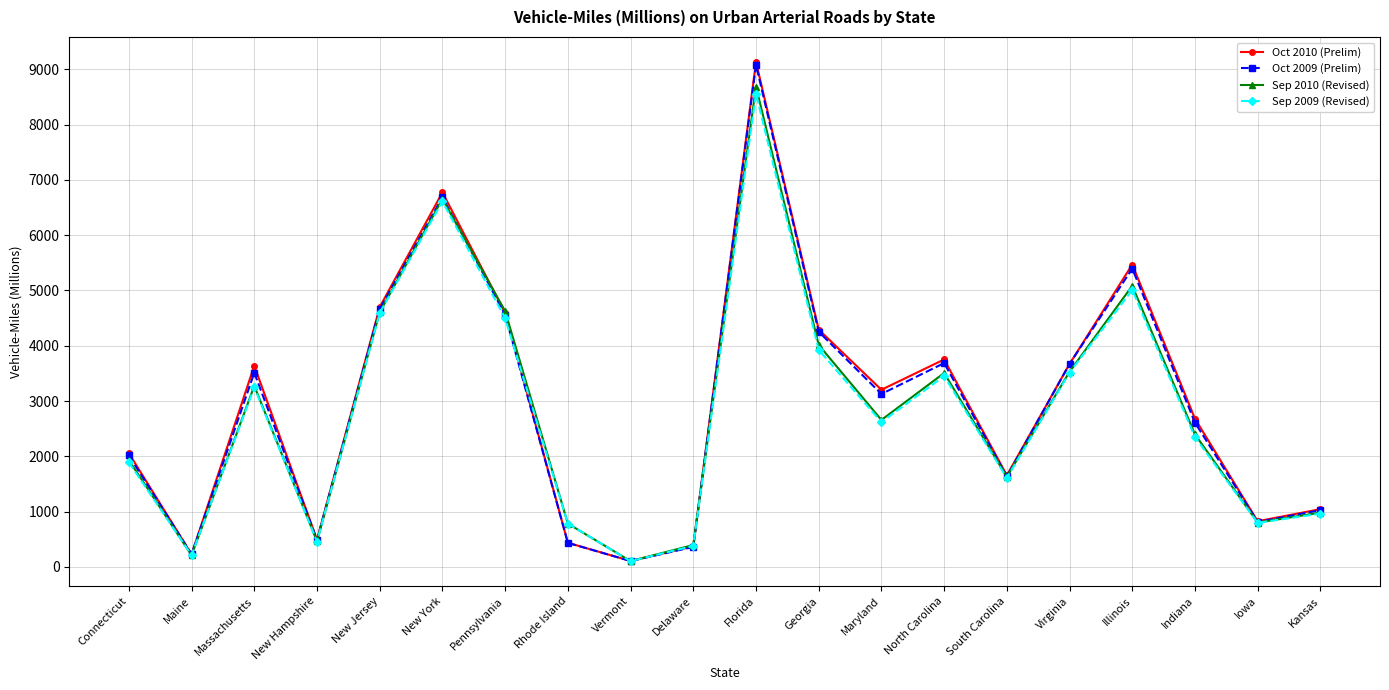

What is the label of the 10th point from the right?

Florida